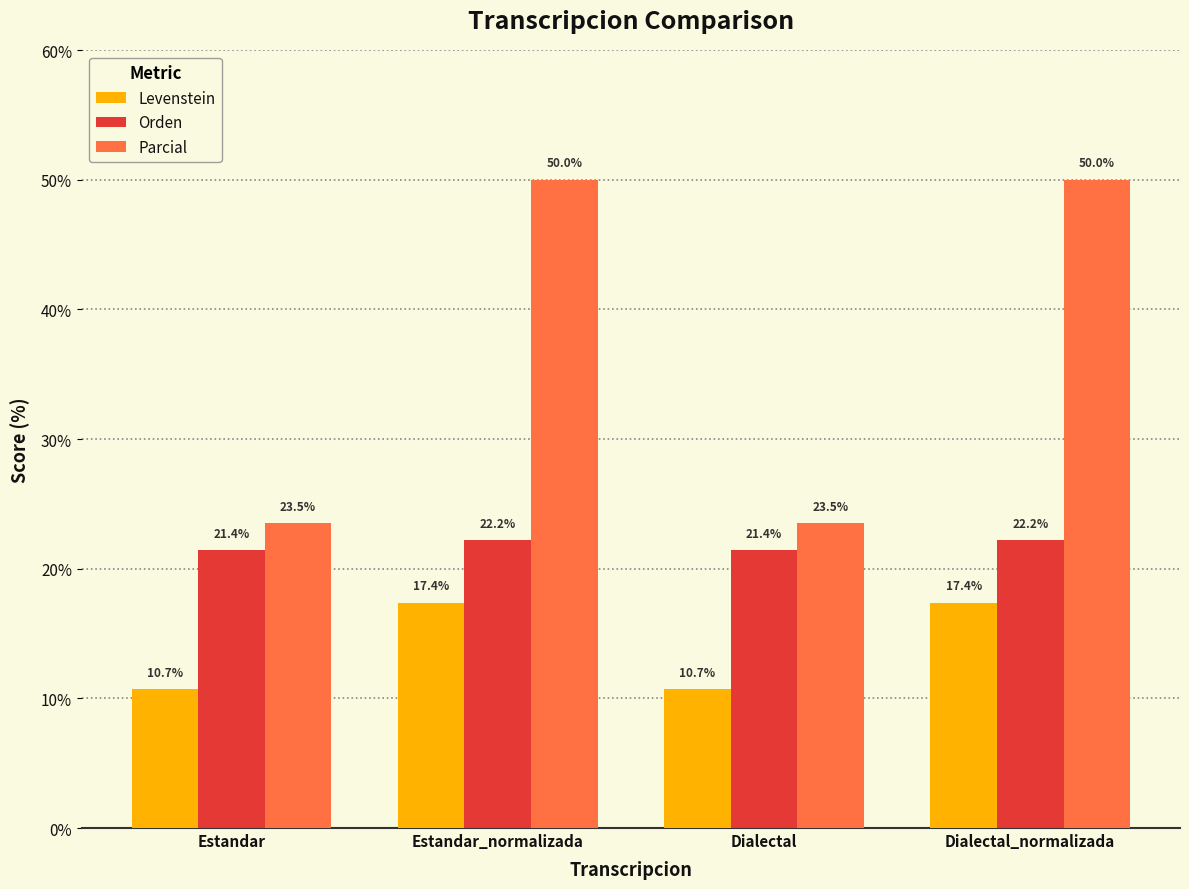

What is the minimum value for Orden?

21.4